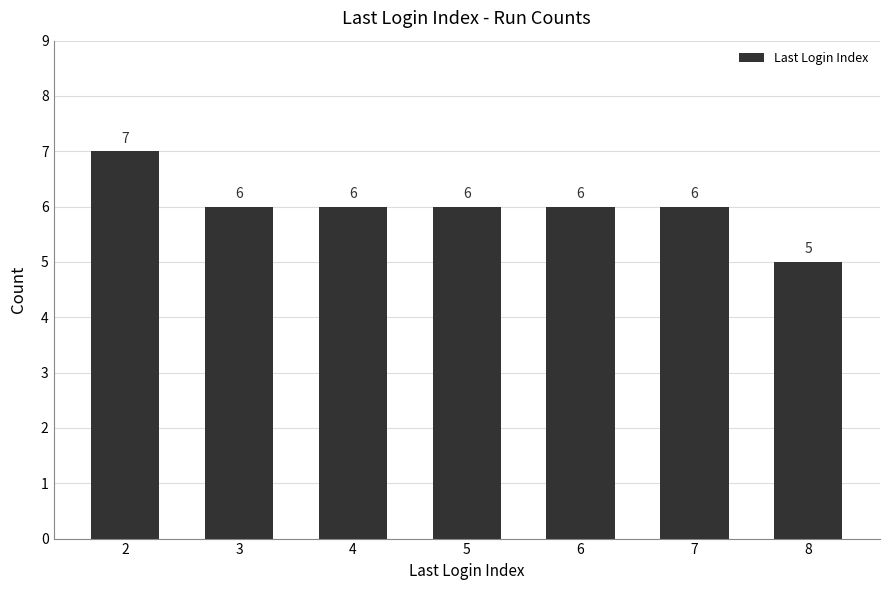

What is the smallest value displayed?

5